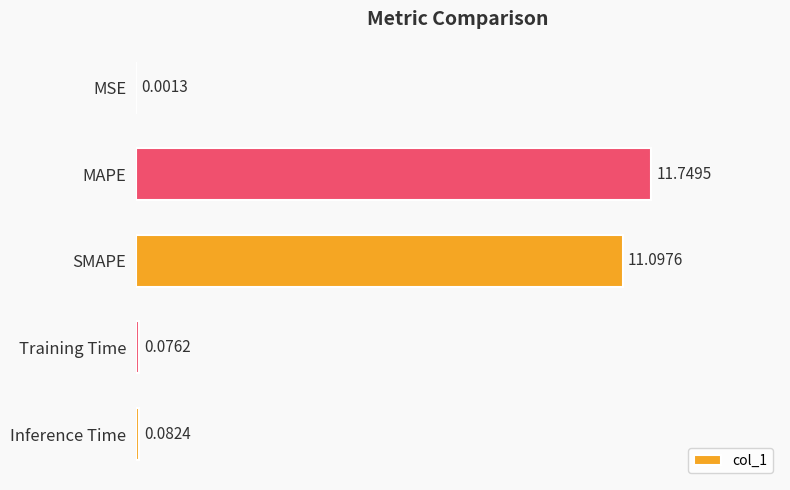

Where is the data nearest to the value 5?

Inference Time